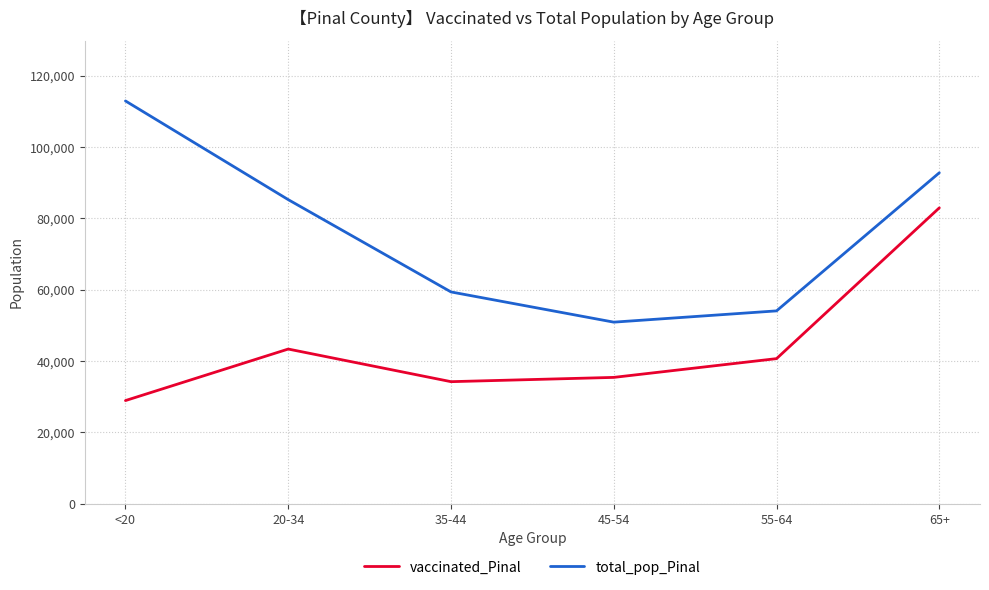

Rank the series by their average value, from lowest to highest.

vaccinated_Pinal, total_pop_Pinal